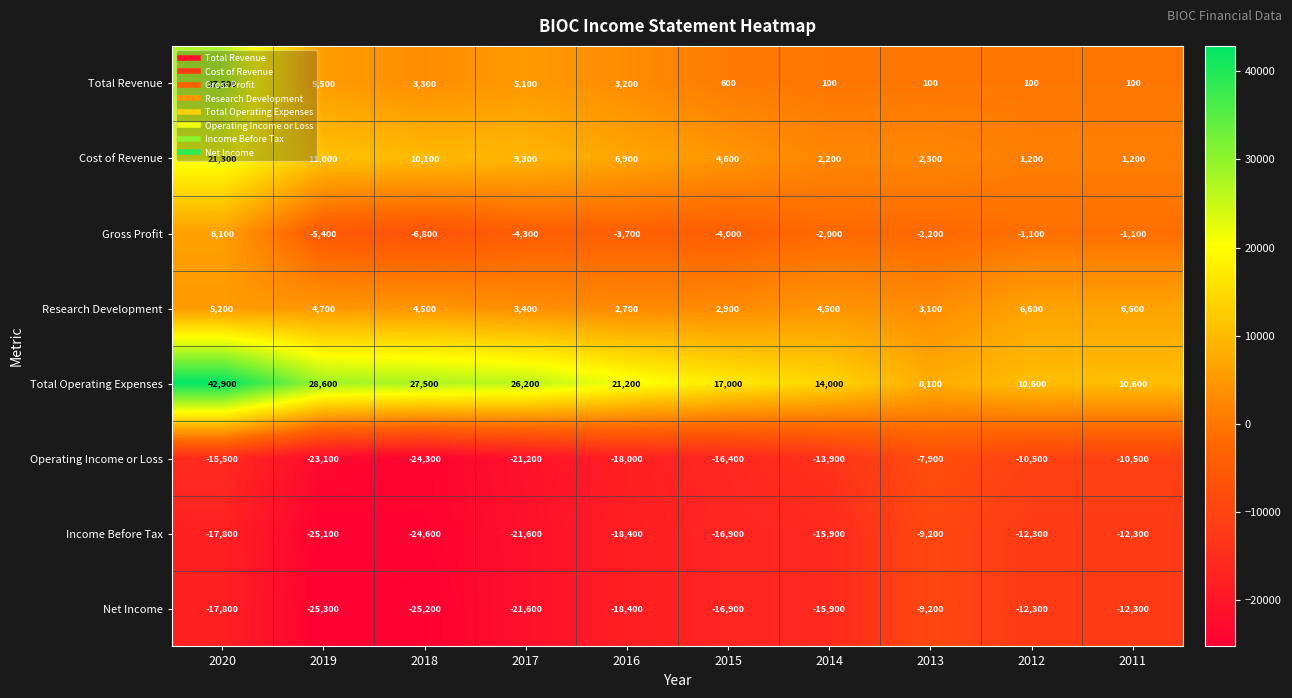

How many data points in Total Revenue are less than 3200?

5